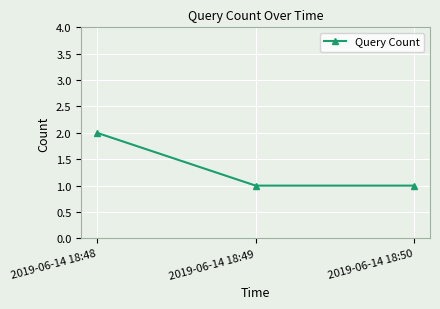

How many data points does each series have?

3